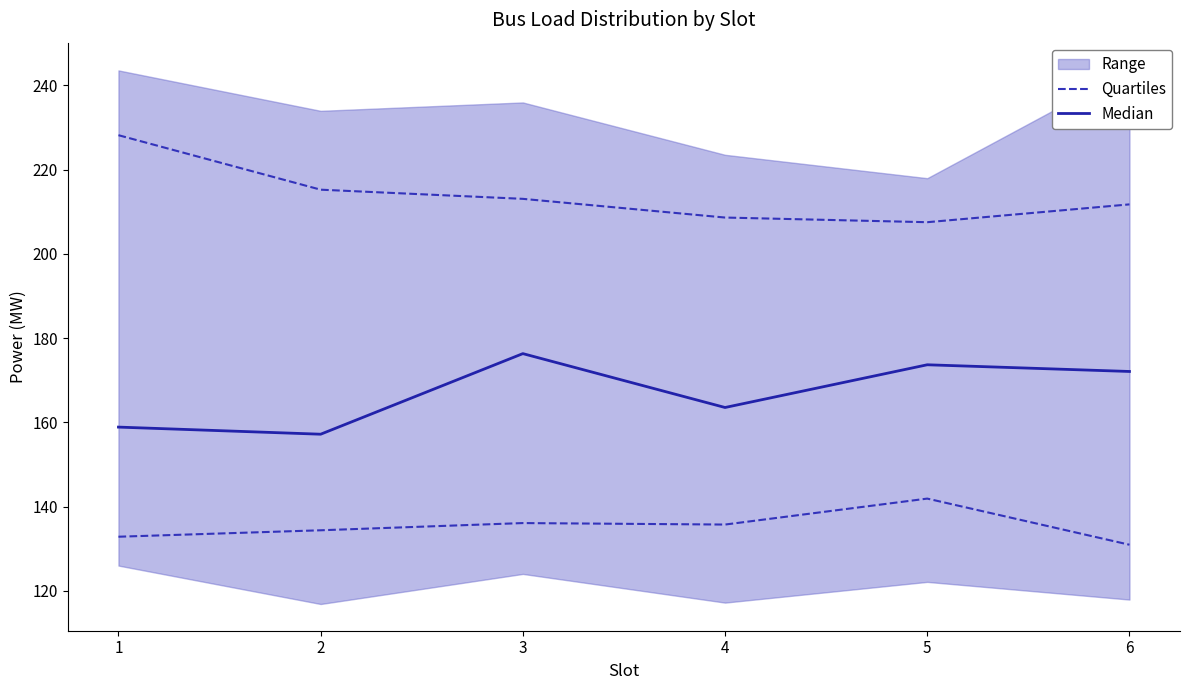

What is the sum of the Quartiles values at 2 and 6?

265.3